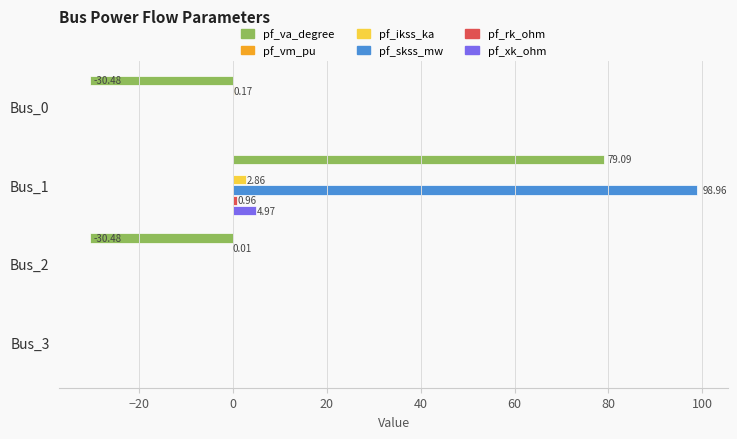

What is the sum of all pf_skss_mw values?

99.0